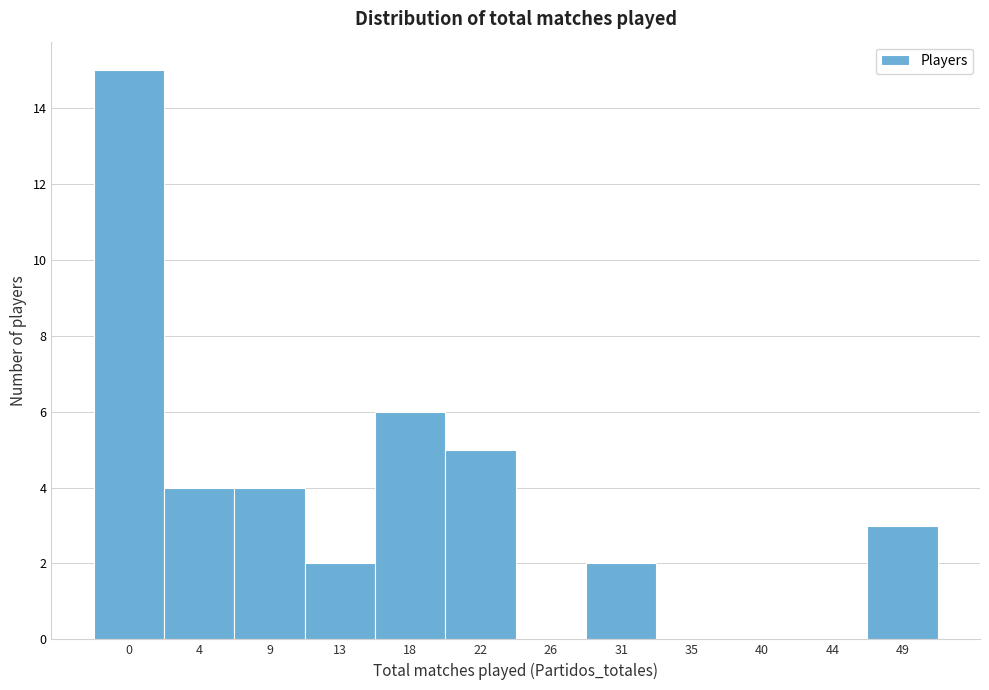

Reading left to right, transcribe all the data shown in this chart.

0=15	4=4	9=4	13=2	18=6	22=5	26=0	31=2	35=0	40=0	44=0	49=3